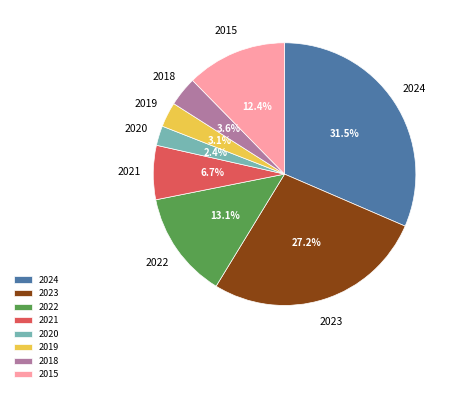

What percentage is the 2023 slice, to the nearest percent?

27%